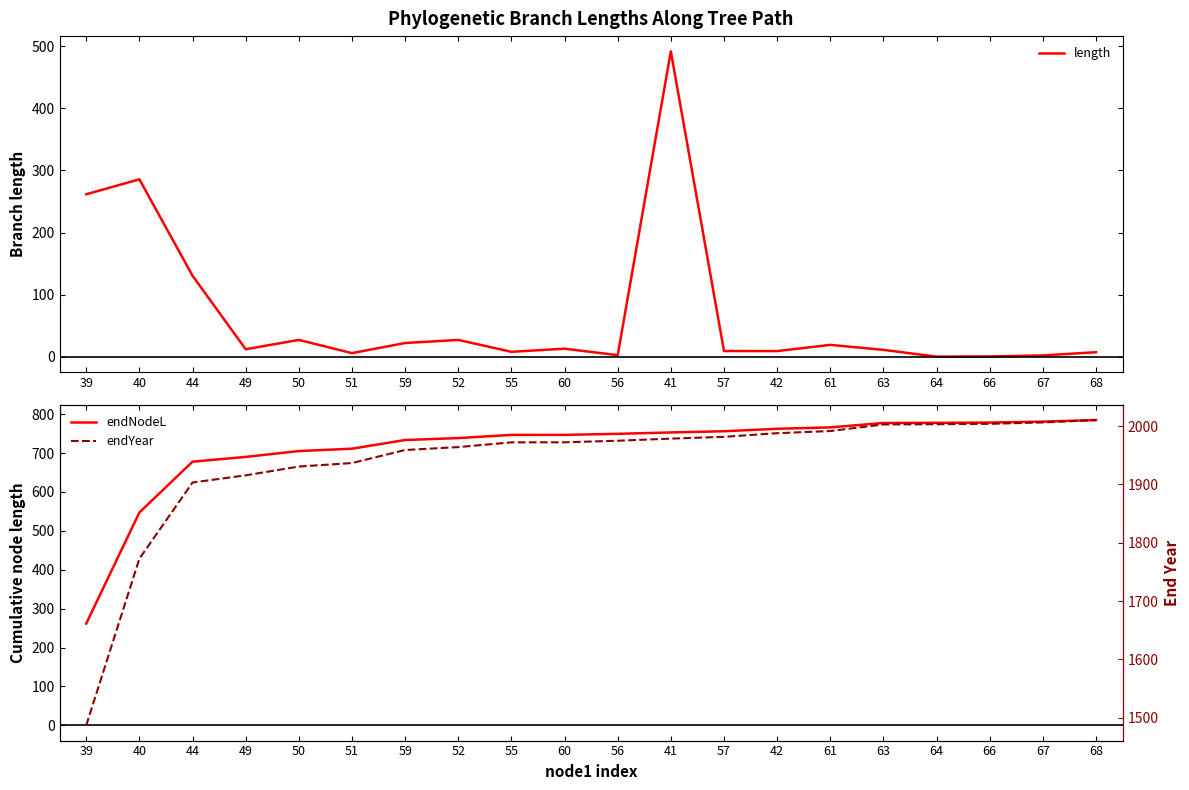

The value of endNodeL at 63 is 394.9. True or false?

False